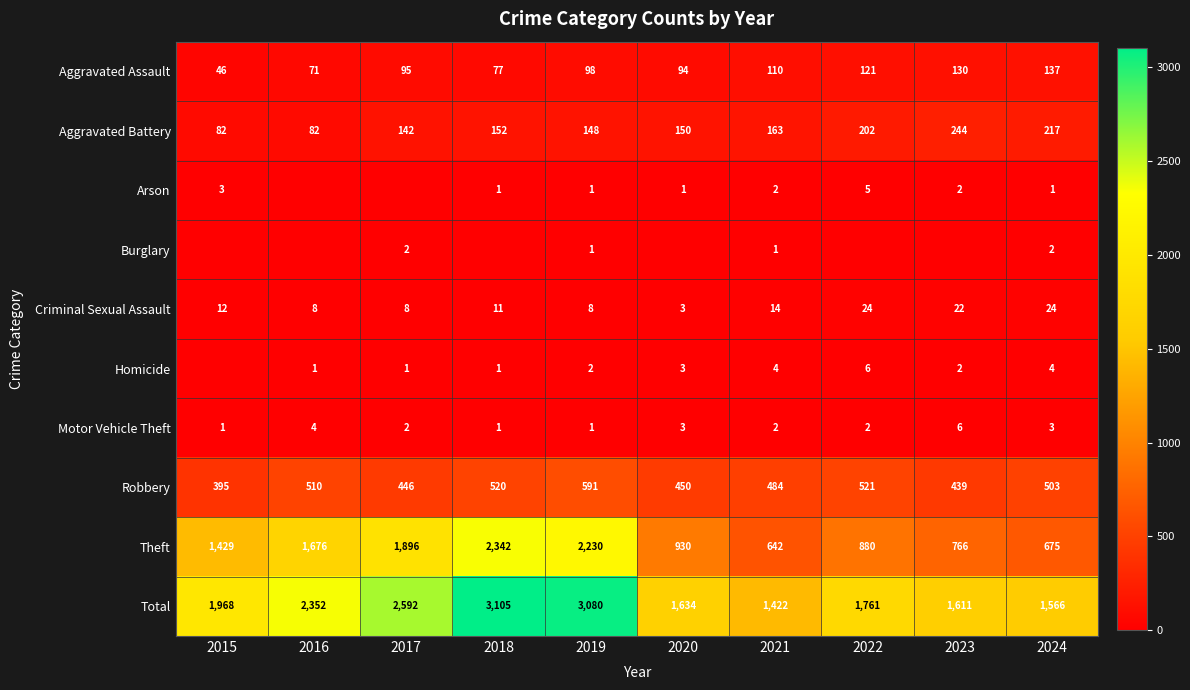

What is the minimum value for Total?

1422